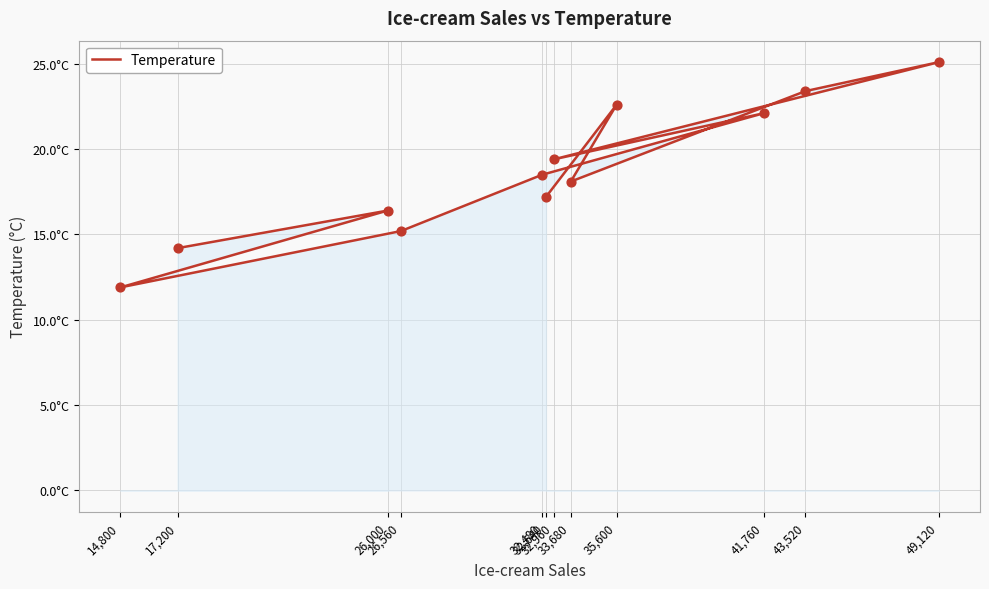

What is the change in value from 14,800 to 33,680?

+6.2